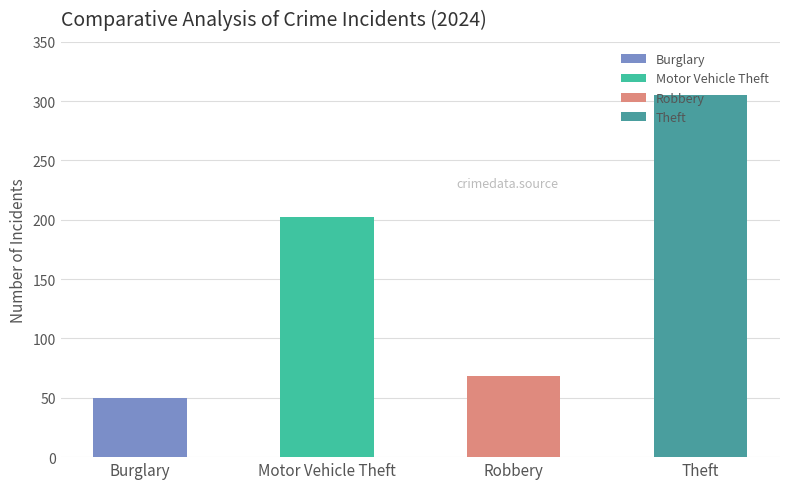

The value at Burglary is 50. True or false?

True